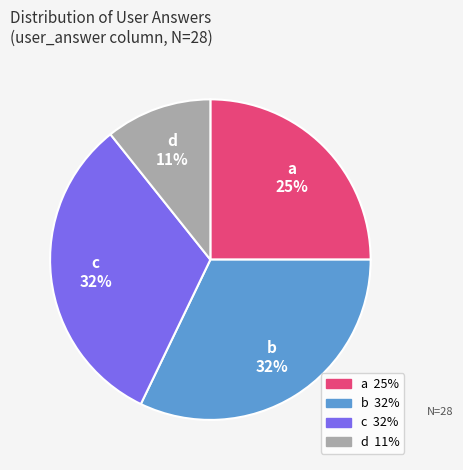

To the nearest percent, what percentage of the pie is d?

11%